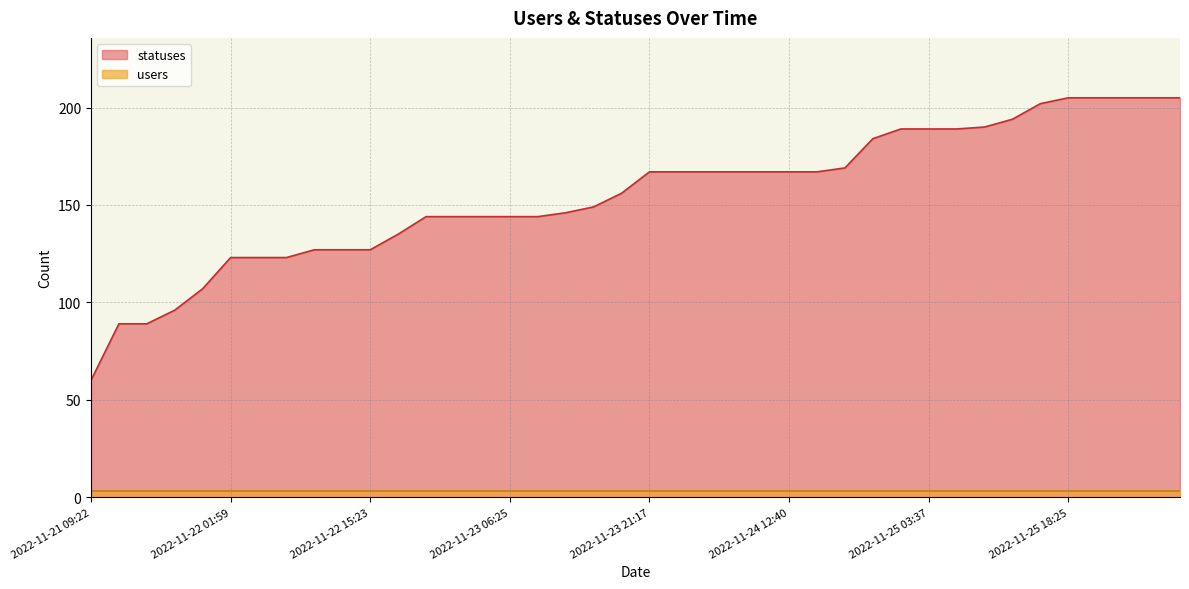

Which label corresponds to the largest value in the chart?

2022-11-25 18:25